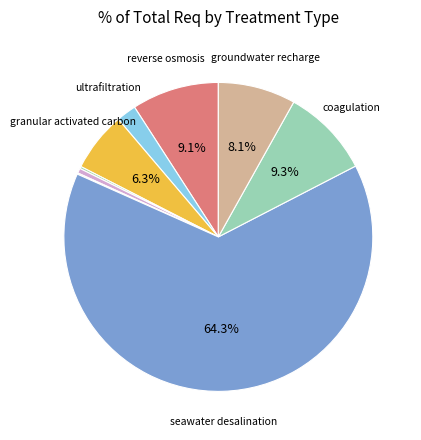

How many slices are in this pie chart?

9